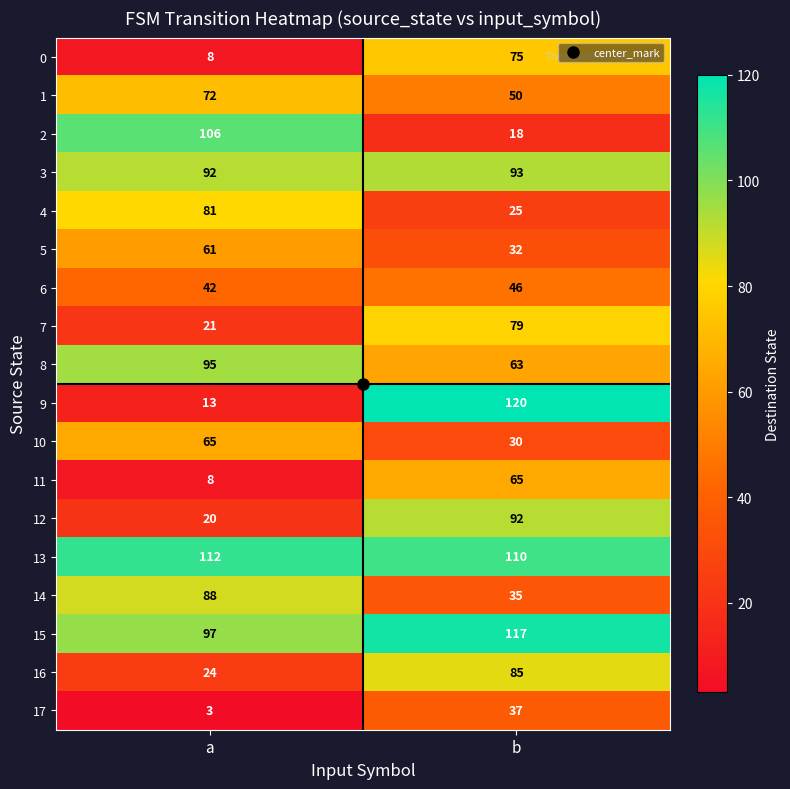

Count the number of data series in this chart.

18